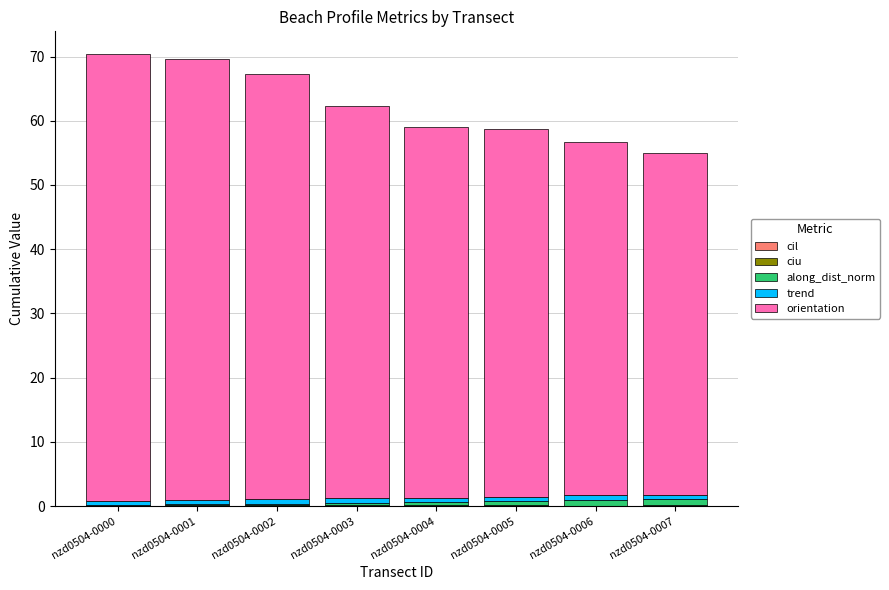

At which category is the sum across all series the highest?

nzd0504-0000